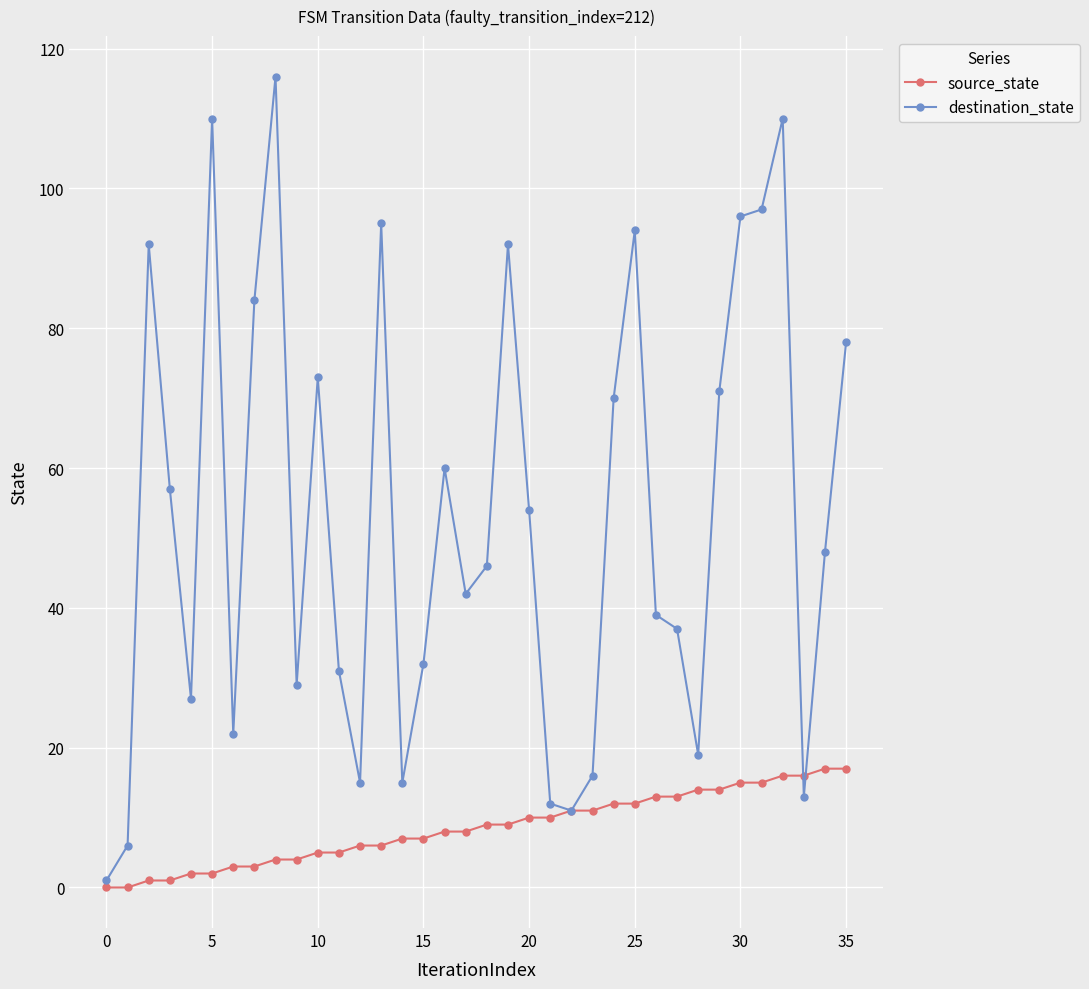

What is the value of the destination_state point at the 14th from the left?

95